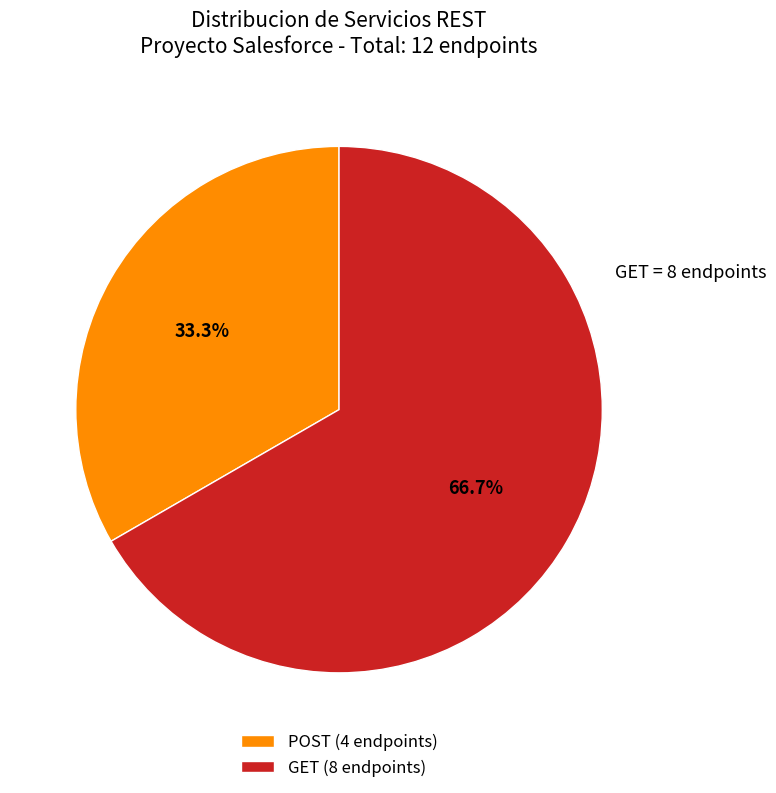

What is the ratio of the value at GET to the value at POST?

2.0